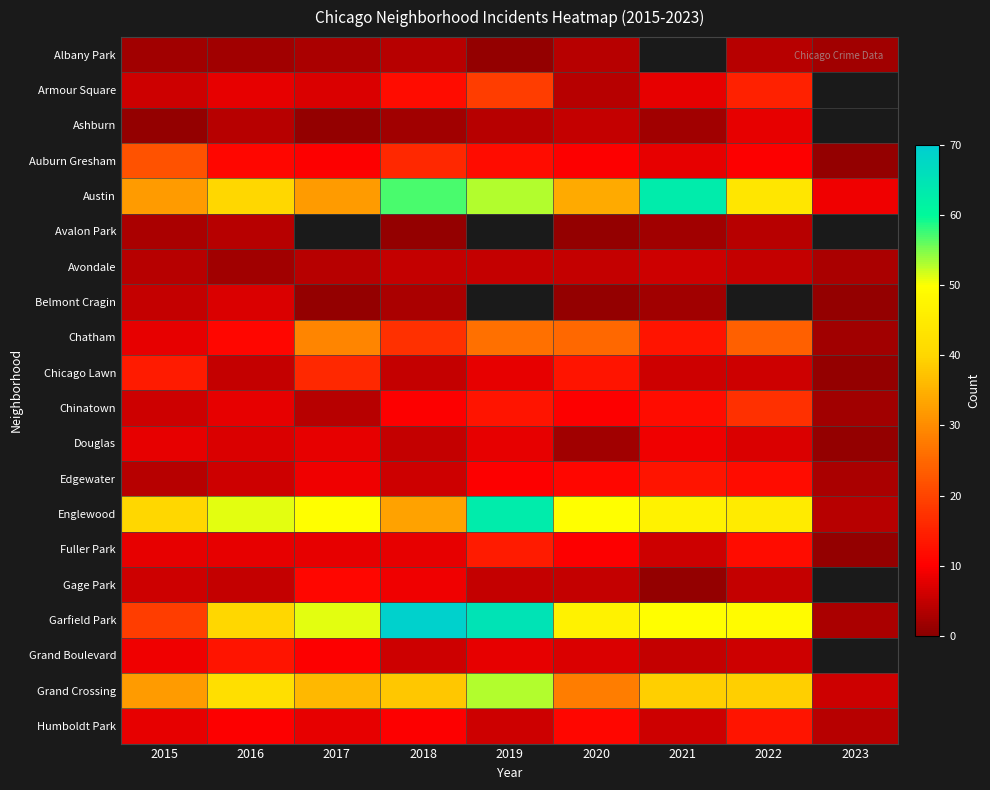

At how many categories does at least one series exceed 28?

8